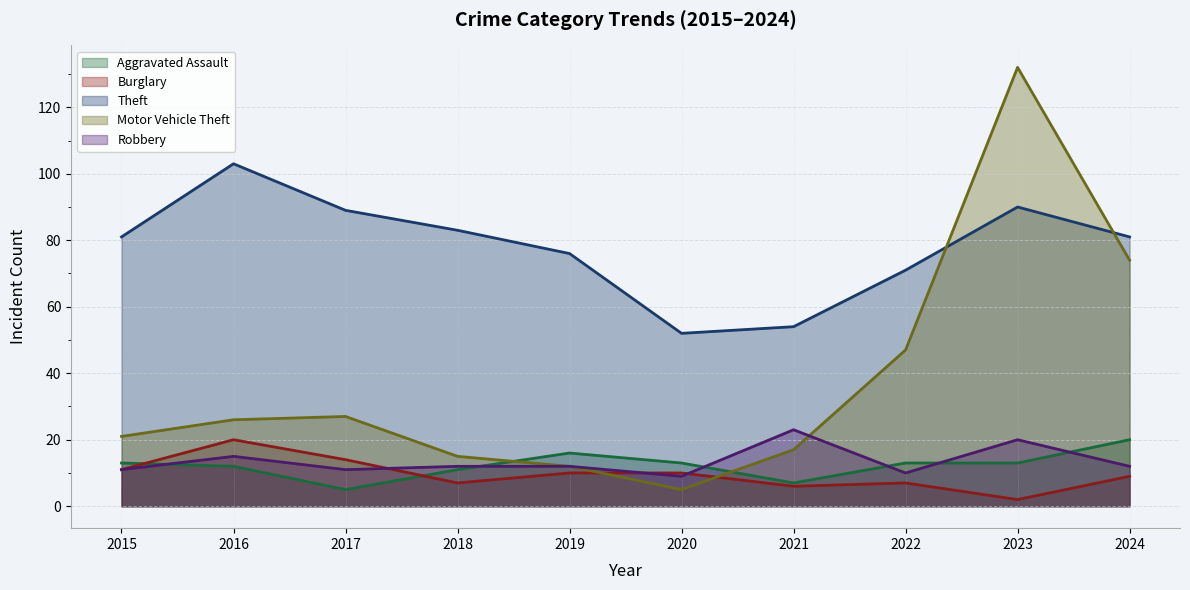

What is the sum of all Aggravated Assault values?

123